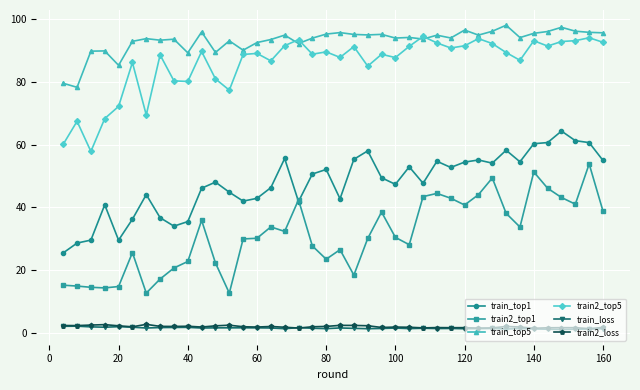

What is the greatest value displayed?

98.1